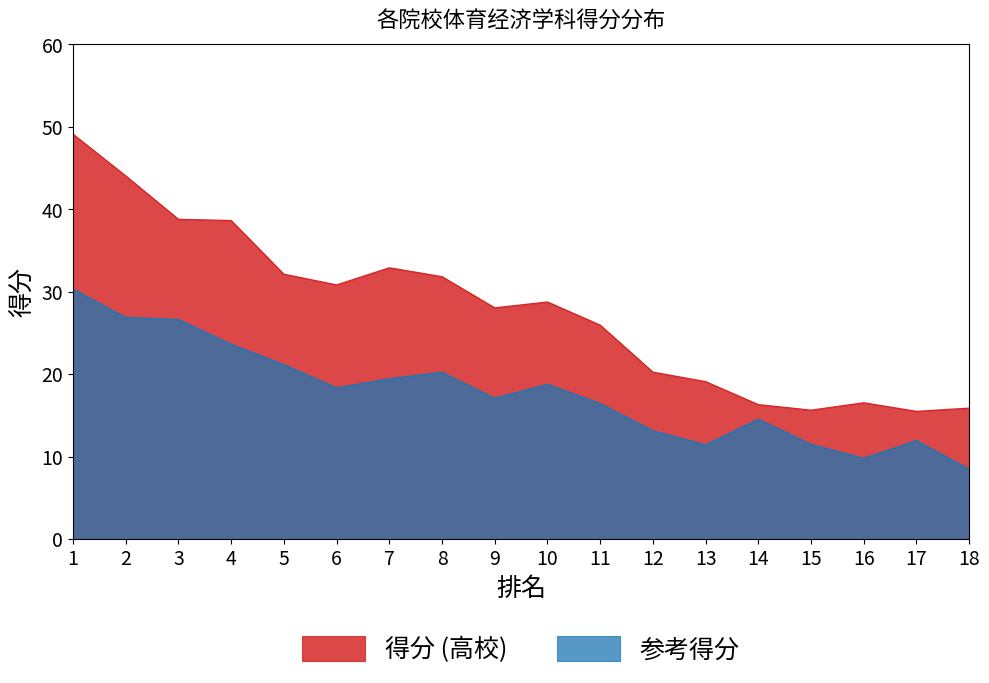

Is it true that the value at 10 is 28.8?

True